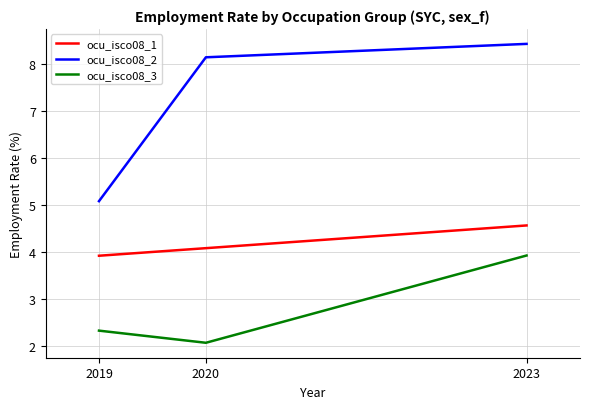

At which category is the sum across all series the highest?

2023